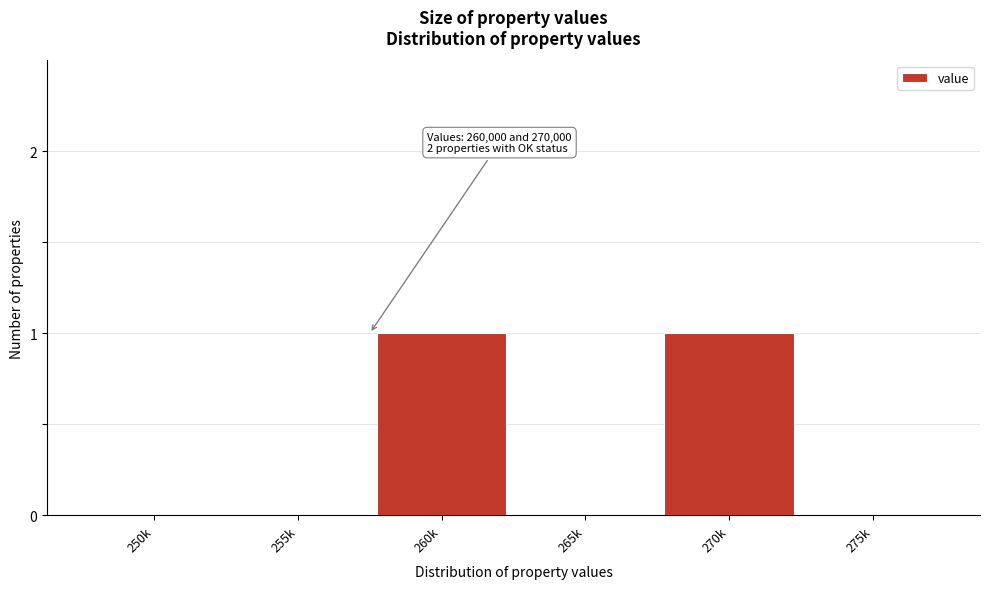

Reading right to left, transcribe all the data shown in this chart.

275k=0	270k=1	265k=0	260k=1	255k=0	250k=0